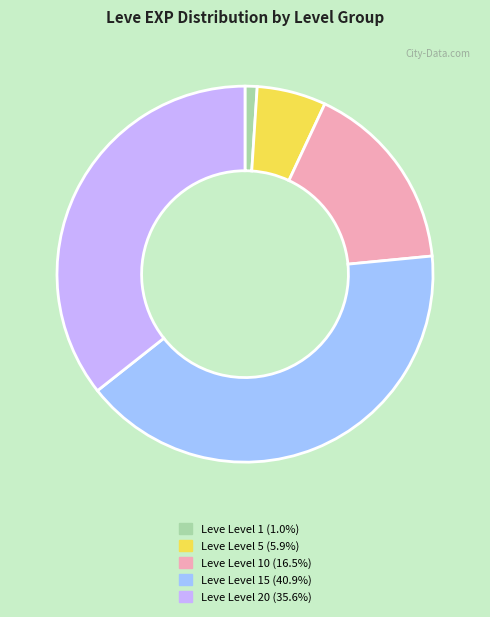

Is there any slice that represents more than half of the pie?

No